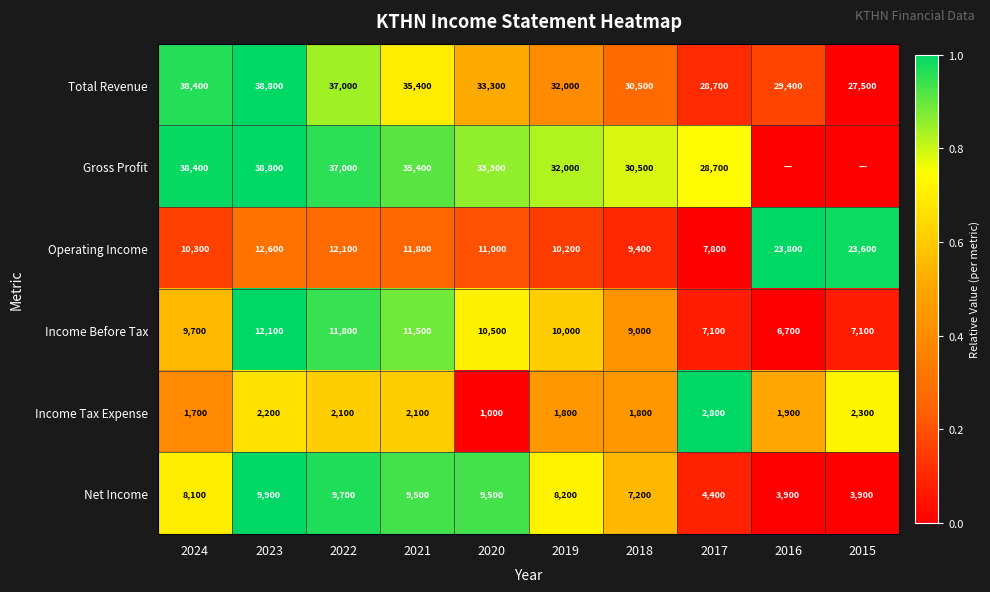

What is the difference between the Income Before Tax values at 2015 and 2024?

2600